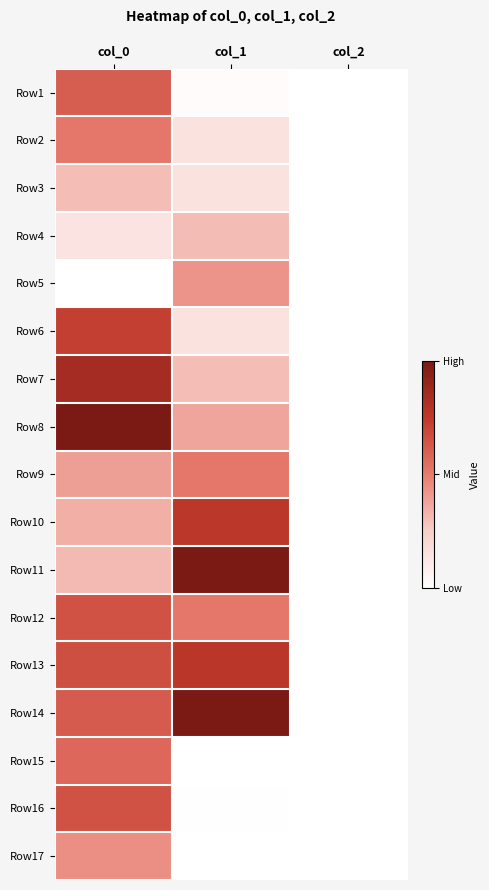

Reading left to right, transcribe all the data shown in this chart.

Row1: col_0=0.6	col_1=0.0	col_2=0.0
Row2: col_0=0.5	col_1=0.1	col_2=0.0
Row3: col_0=0.3	col_1=0.1	col_2=0.0
Row4: col_0=0.1	col_1=0.3	col_2=0.0
Row5: col_0=0.0	col_1=0.4	col_2=0.0
Row6: col_0=0.7	col_1=0.1	col_2=0.0
Row7: col_0=0.8	col_1=0.3	col_2=0.0
Row8: col_0=1.0	col_1=0.4	col_2=0.0
Row9: col_0=0.4	col_1=0.5	col_2=0.0
Row10: col_0=0.3	col_1=0.8	col_2=0.0
Row11: col_0=0.3	col_1=1.0	col_2=0.0
Row12: col_0=0.7	col_1=0.5	col_2=0.0
Row13: col_0=0.7	col_1=0.8	col_2=0.0
Row14: col_0=0.6	col_1=1.0	col_2=0.0
Row15: col_0=0.6	col_1=0.0	col_2=0.0
Row16: col_0=0.7	col_1=0.0	col_2=0.0
Row17: col_0=0.4	col_1=0.0	col_2=0.0